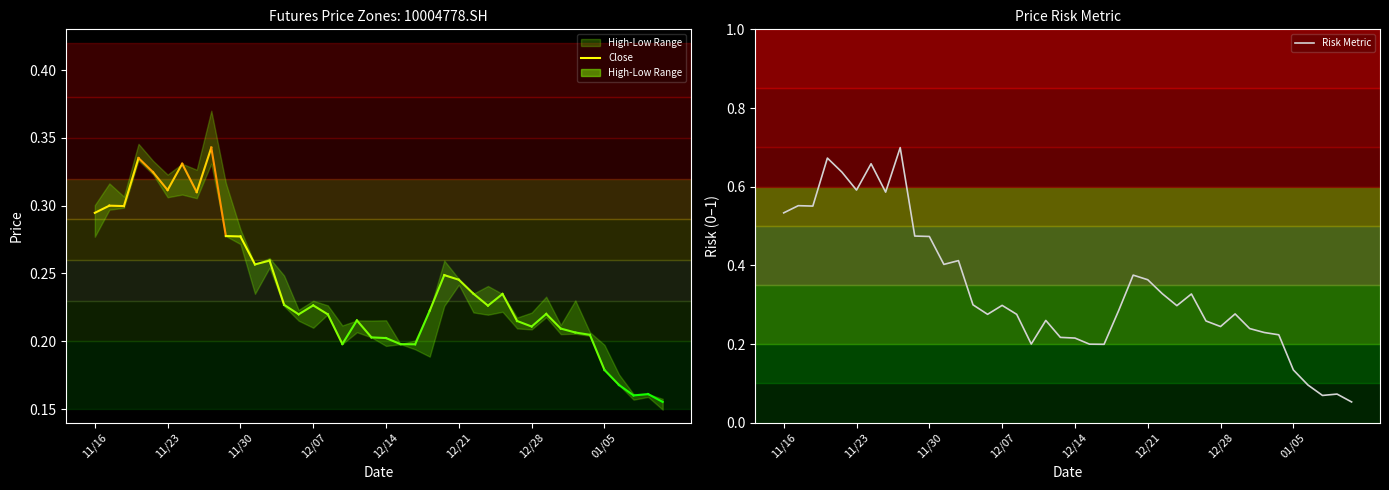

The chart shows a value of 0.2 at 11/23. True or false?

False